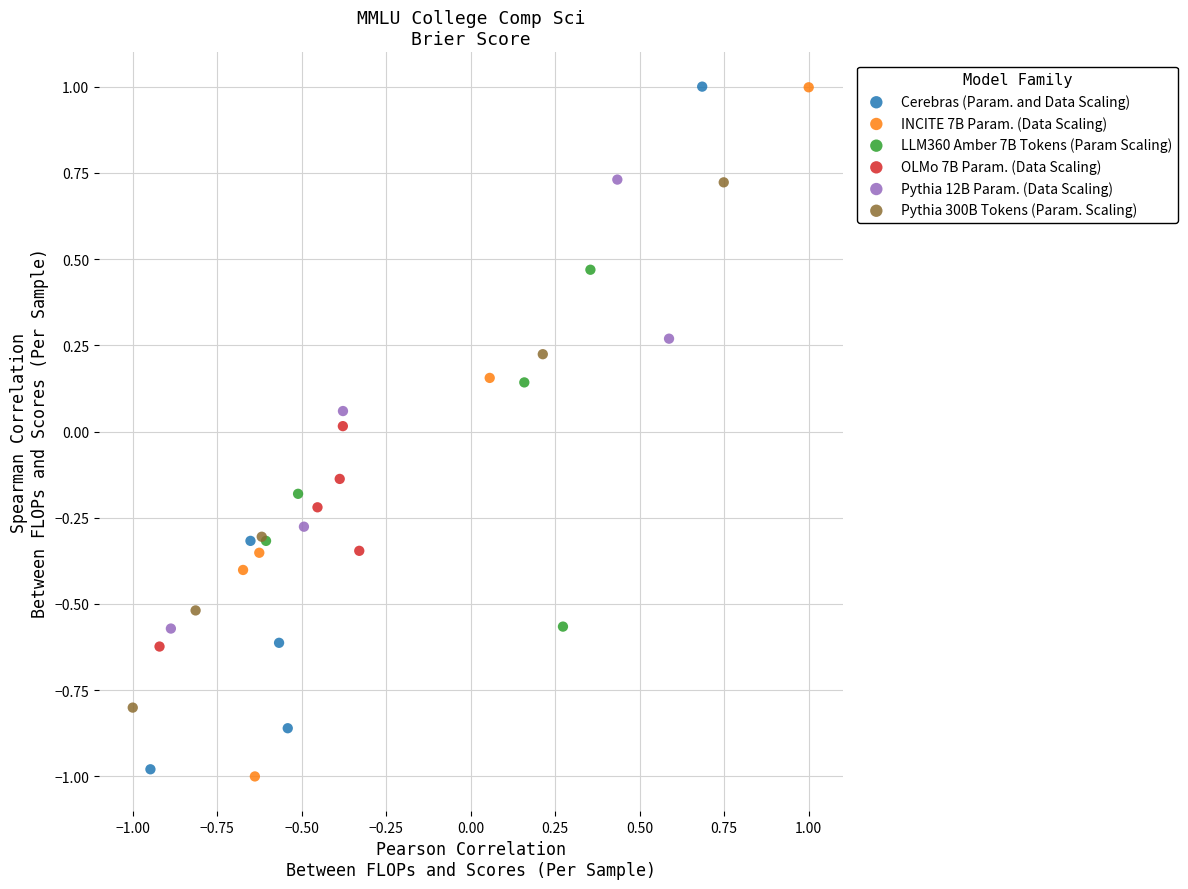

Which series has the widest spread of Y values?

INCITE 7B Param. (Data Scaling)